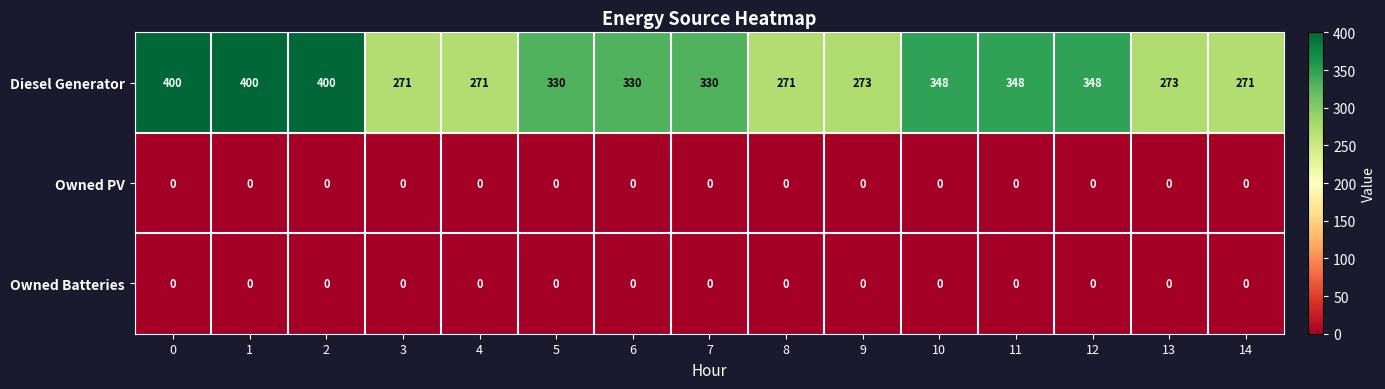

What is the difference between the highest and lowest values at 13?

273